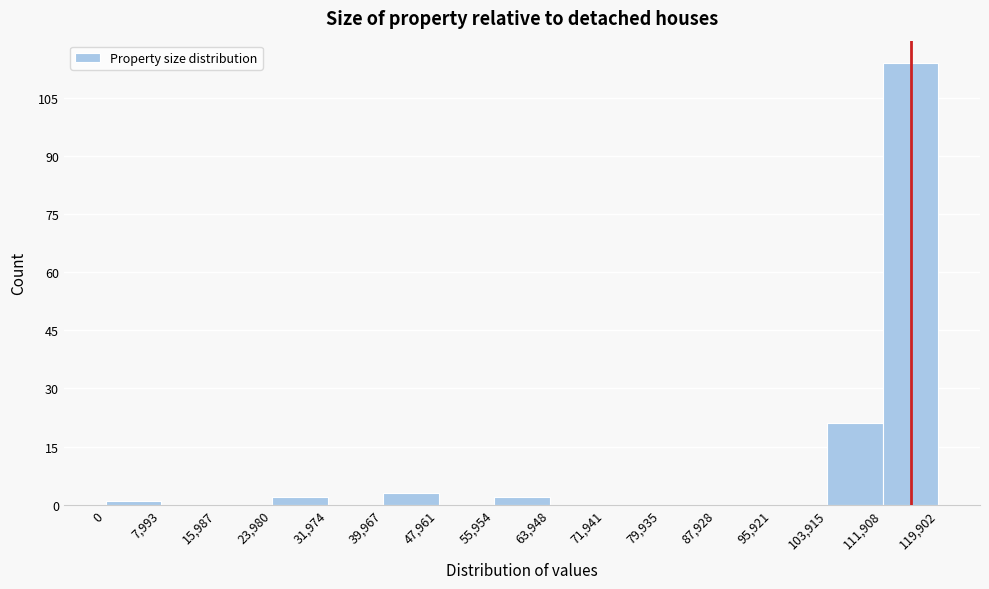

Reading left to right, list every bar in this chart as the range it spans on the x-axis followed by its height. The values are not printed on the chart, so give them approximately, as read against the axis.

0 to 7,993: under 2
7,993 to 15,987: 0
15,987 to 23,980: 0
23,980 to 31,974: 2
31,974 to 39,967: 0
39,967 to 47,961: 4
47,961 to 55,954: 0
55,954 to 63,948: 2
63,948 to 71,941: 0
71,941 to 79,935: 0
79,935 to 87,928: 0
87,928 to 95,921: 0
95,921 to 103,915: 0
103,915 to 111,908: 22
111,908 to 119,902: 114